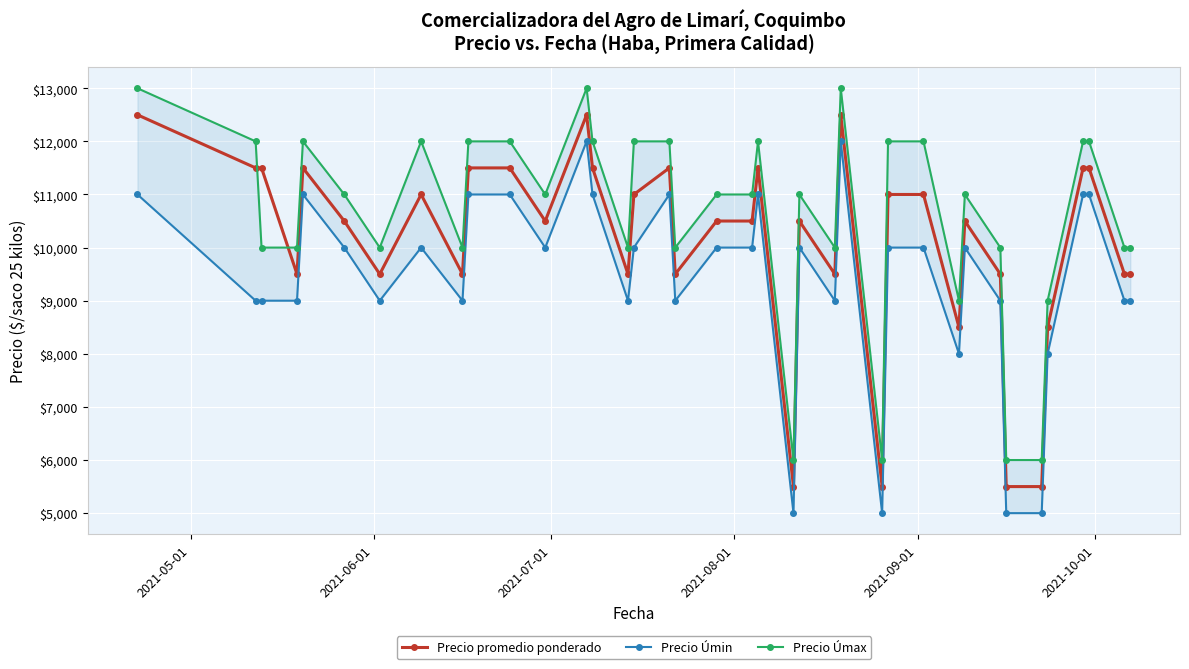

What is the value of the Precio promedio ponderado point at the 22nd from the left?

5500